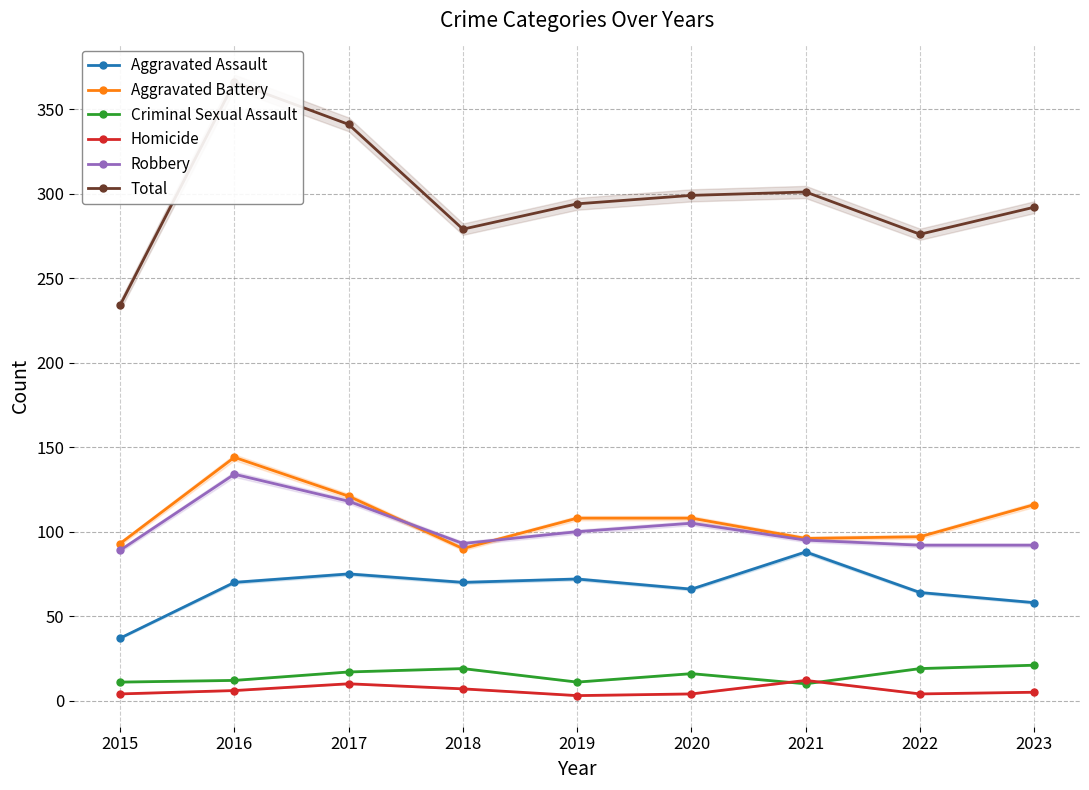

Which series has the widest spread of values?

Total